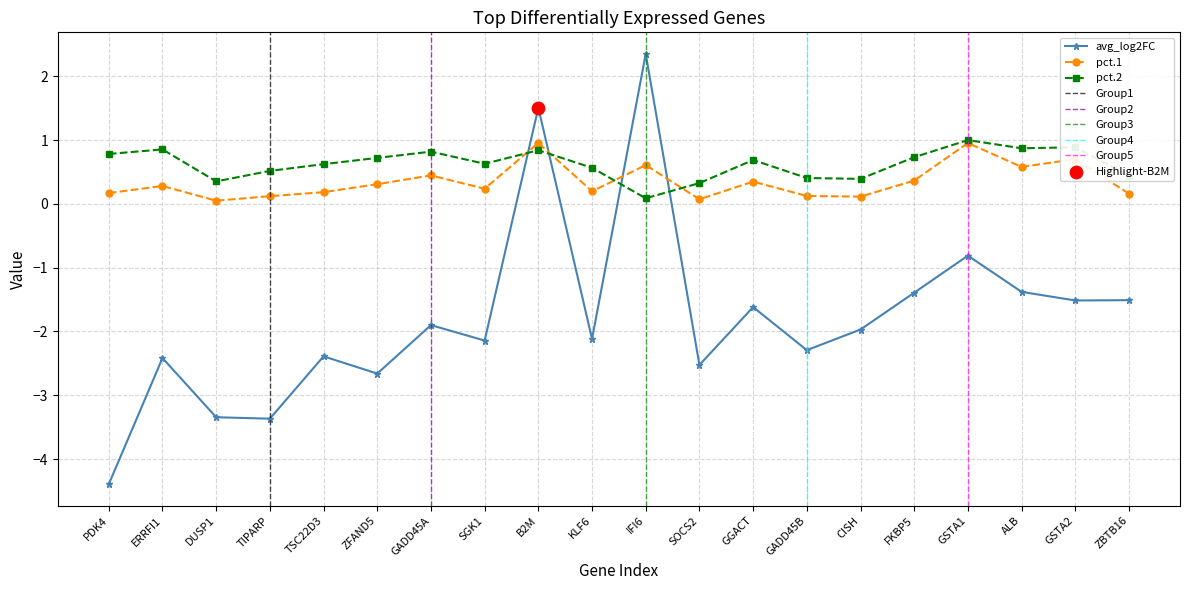

At how many categories does at least one series exceed 0?

20